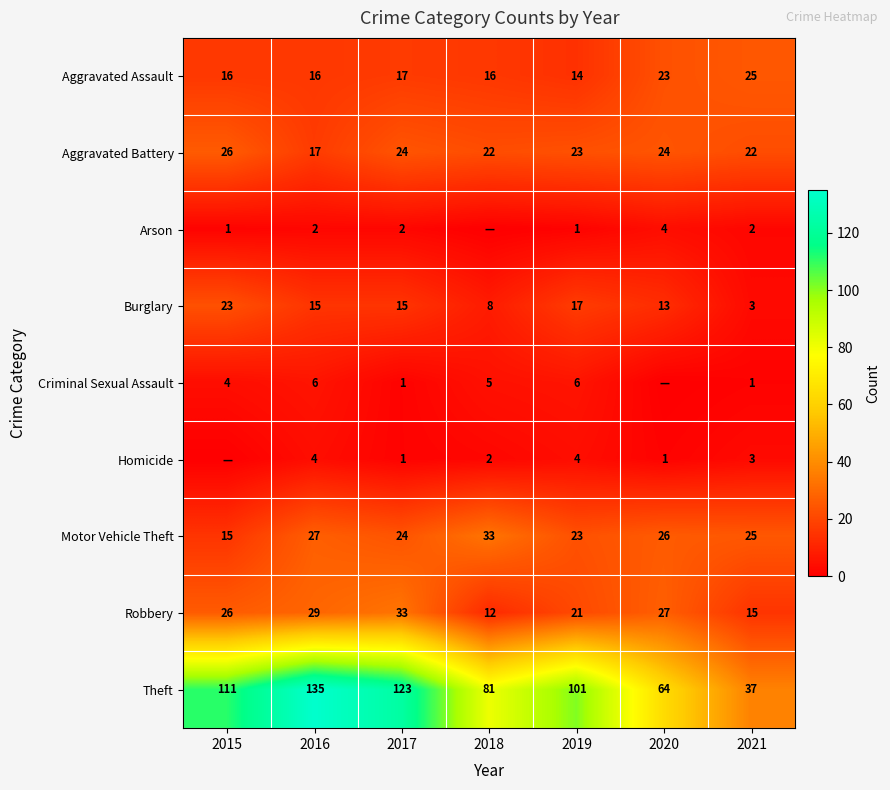

True or false: Motor Vehicle Theft has a value of 24 at 2017.

True